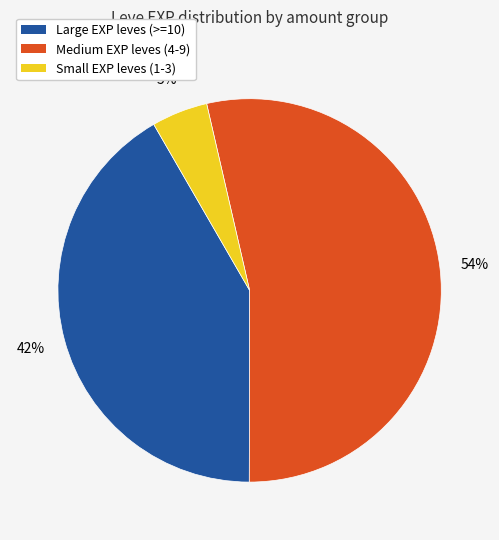

Which category has the biggest portion of the pie?

Medium EXP leves (4-9)